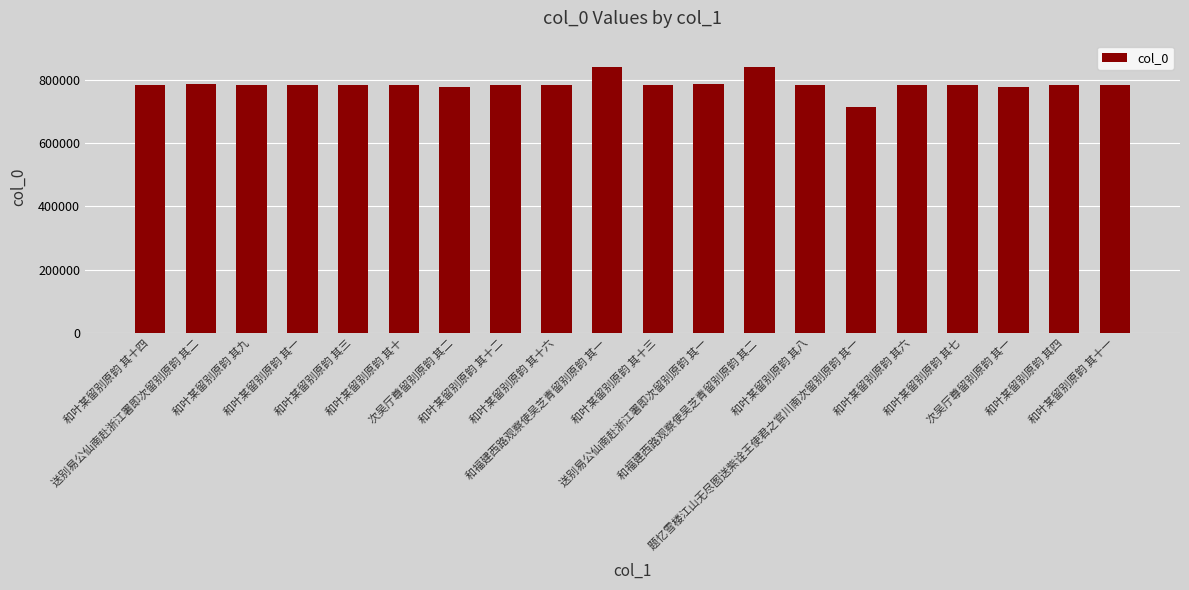

Where does the data first go above 783312?

和叶某留别原韵 其十四